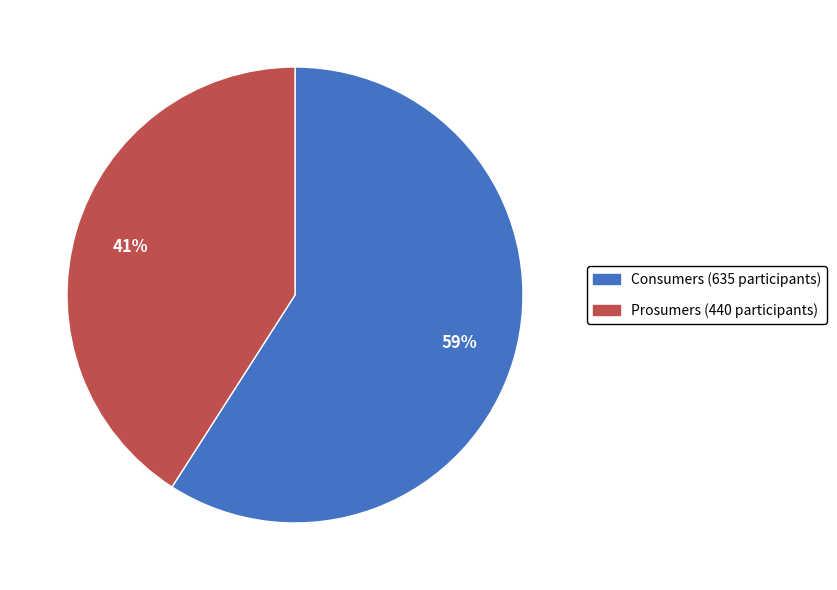

To the nearest percent, what is the average slice percentage?

50%